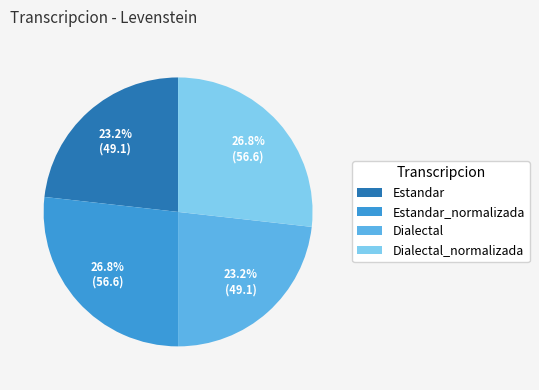

What portion of the pie excludes Dialectal?

76.8%